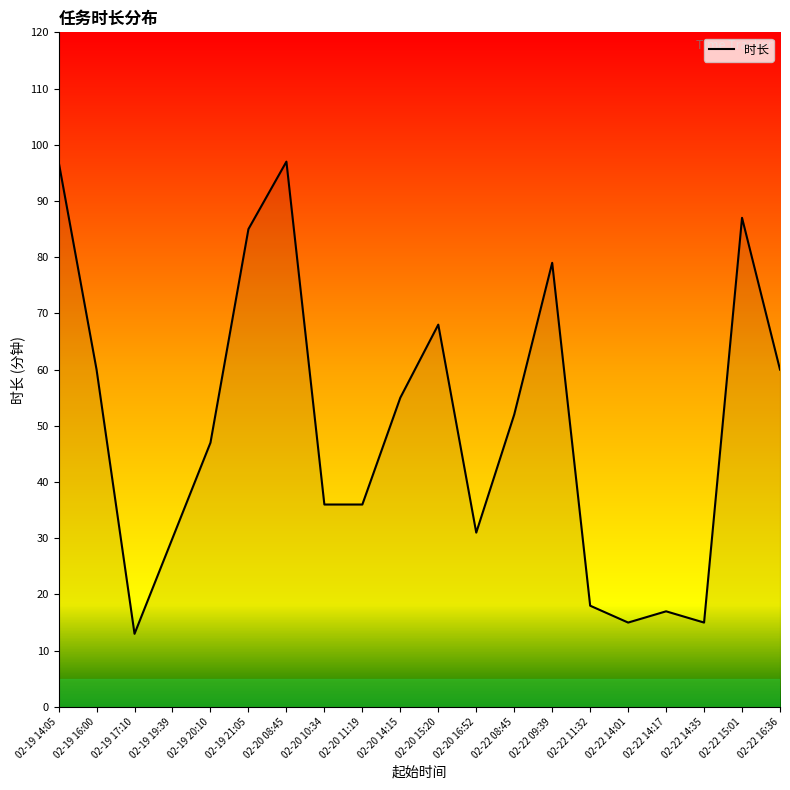

True or false: the data has more than 2 interior local peaks.

True